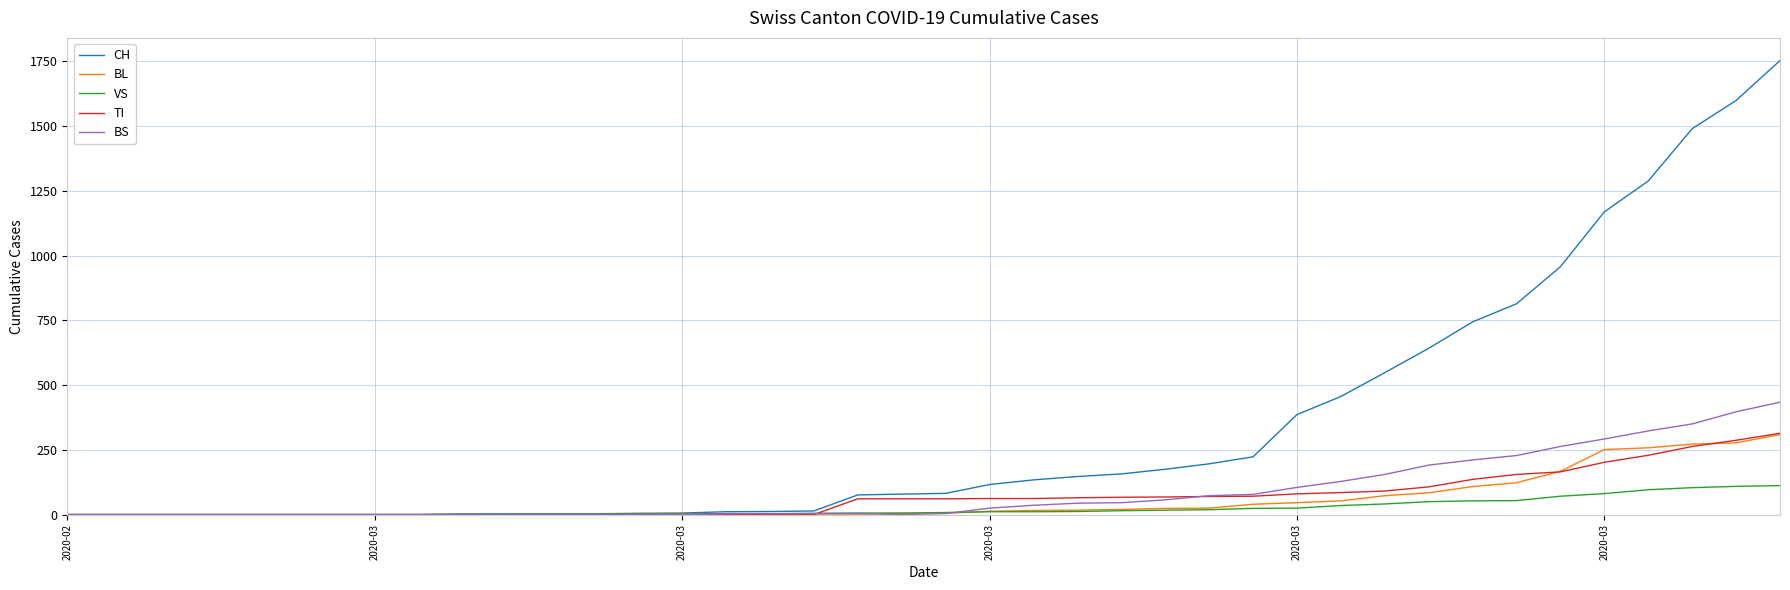

Which series has the largest total across all categories?

CH